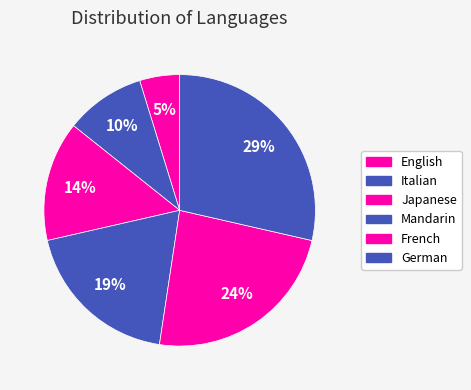

Is it true that German is 29% of the pie?

True